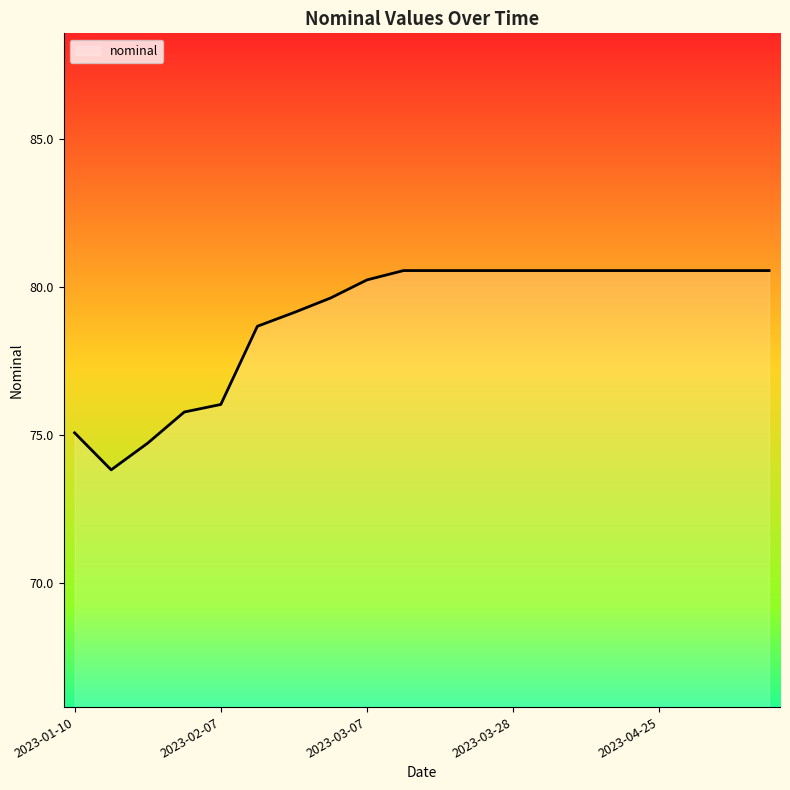

What is the smallest value displayed?

73.8